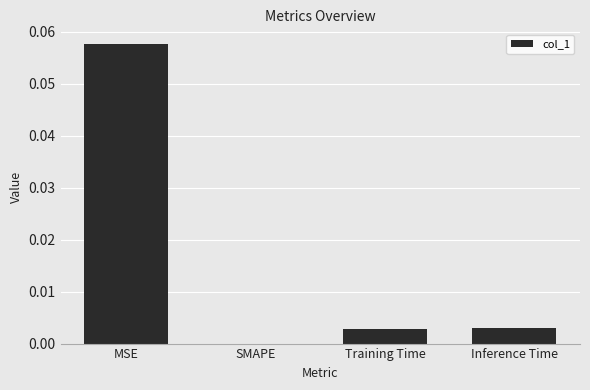

Which label corresponds to the largest value in the chart?

MSE